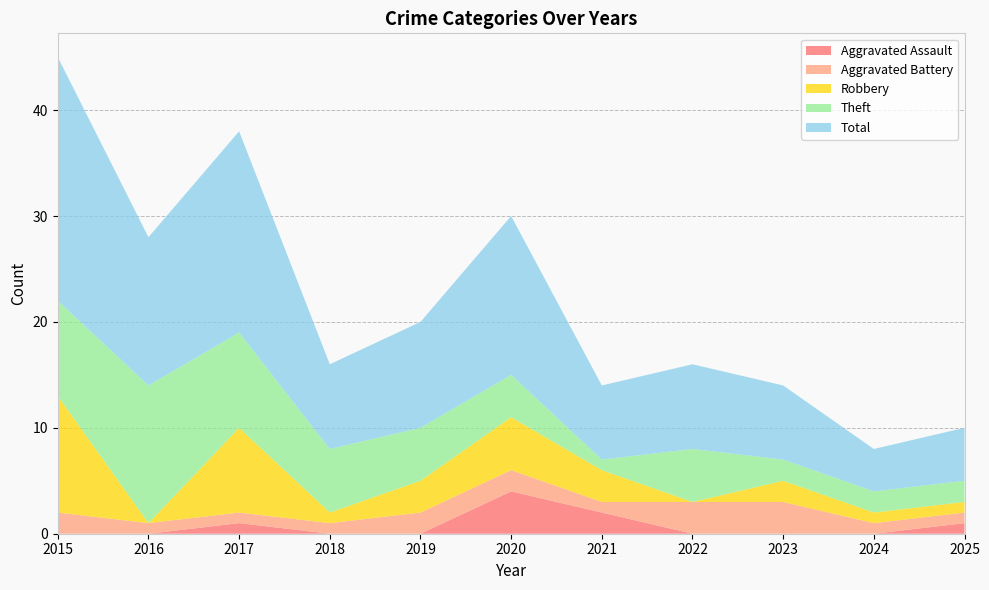

Reading right to left, what are all the values shown in this chart?

Aggravated Assault: 2025=1	2024=0	2023=0	2022=0	2021=2	2020=4	2019=0	2018=0	2017=1	2016=0	2015=0
Aggravated Battery: 2025=1	2024=1	2023=3	2022=3	2021=1	2020=2	2019=2	2018=1	2017=1	2016=1	2015=2
Robbery: 2025=1	2024=1	2023=2	2022=0	2021=3	2020=5	2019=3	2018=1	2017=8	2016=0	2015=11
Theft: 2025=2	2024=2	2023=2	2022=5	2021=1	2020=4	2019=5	2018=6	2017=9	2016=13	2015=9
Total: 2025=5	2024=4	2023=7	2022=8	2021=7	2020=15	2019=10	2018=8	2017=19	2016=14	2015=23